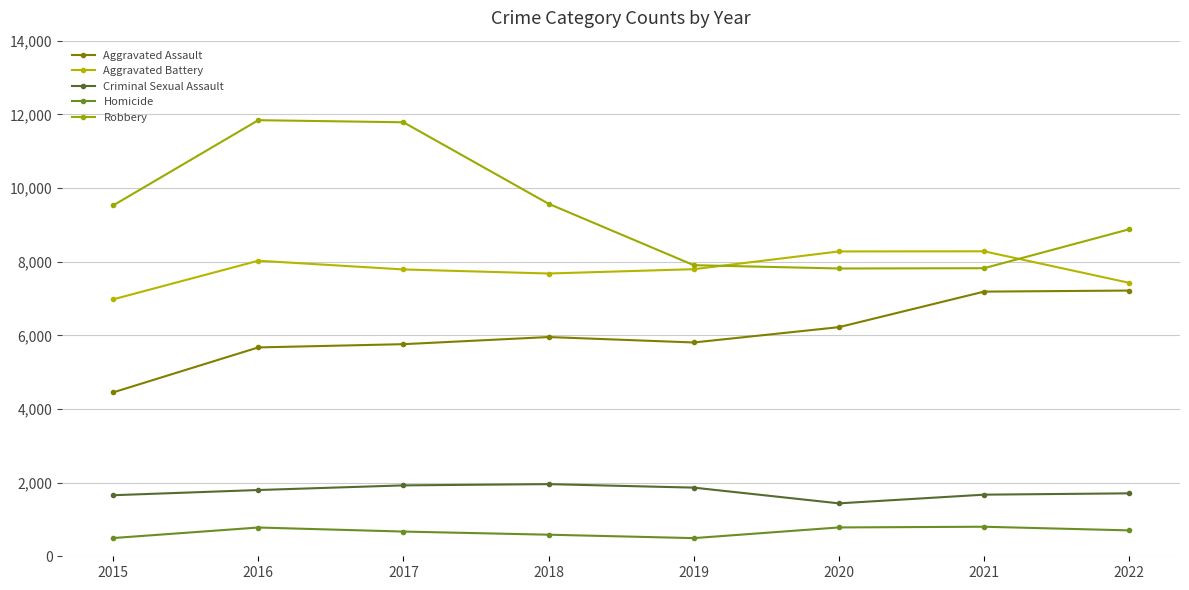

Is the value of Robbery at 2018 greater than the value of Criminal Sexual Assault at 2016?

Yes